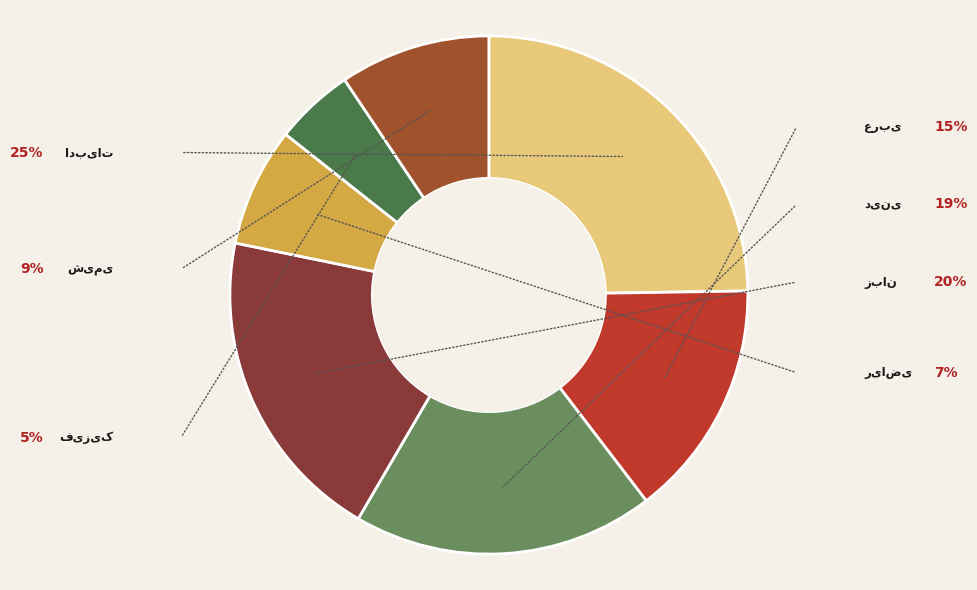

Which slice is the largest?

ادبیات